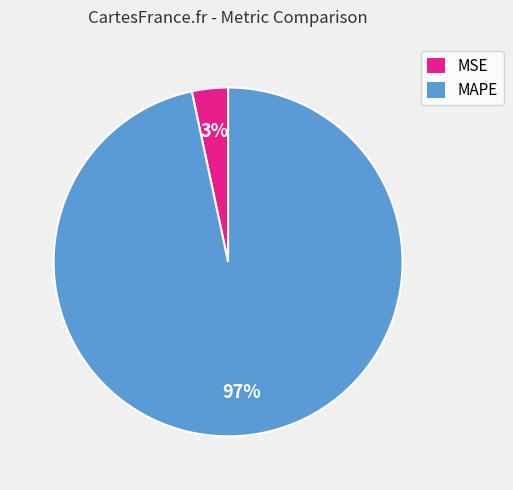

True or false: MSE accounts for 3% of the total.

True